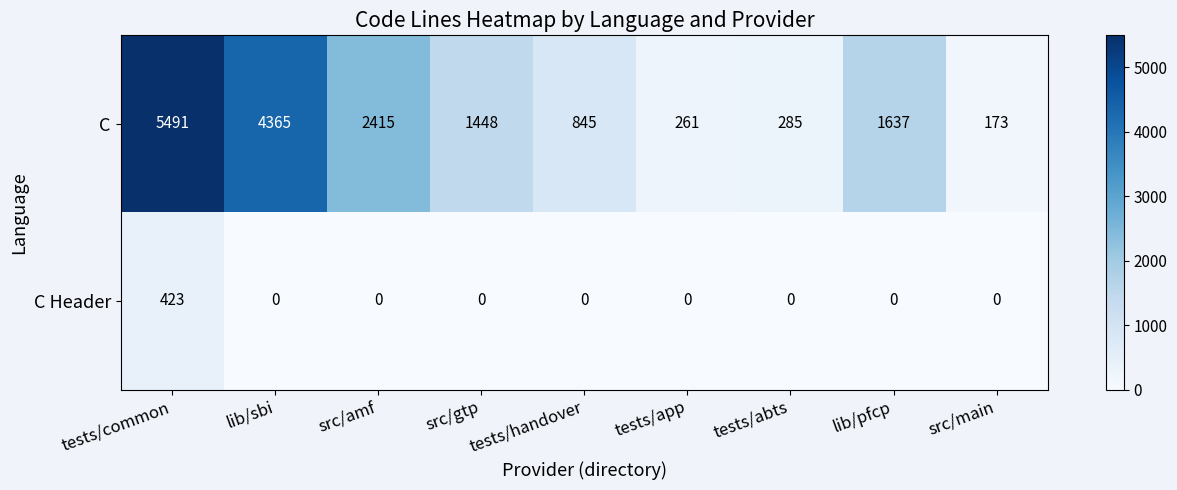

What is the highest value of the C series?

5491